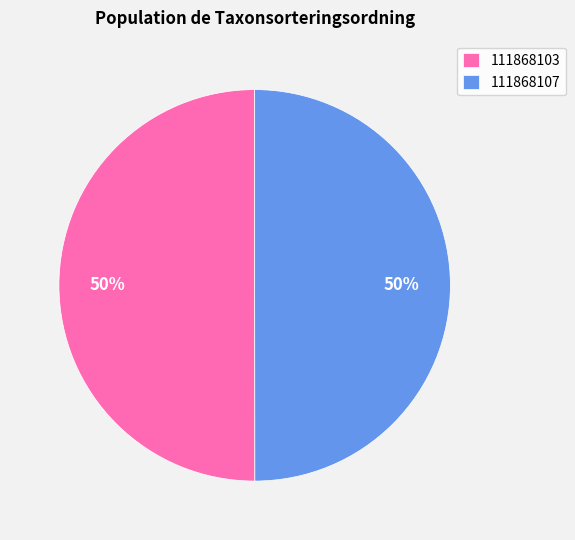

Count the number of slices in the pie.

2